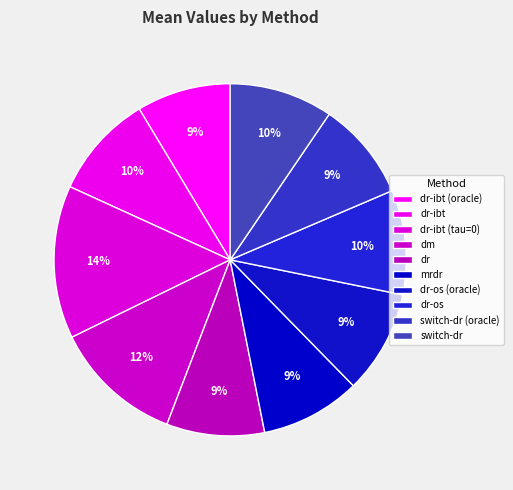

To the nearest percent, what percentage of the pie is dm?

12%